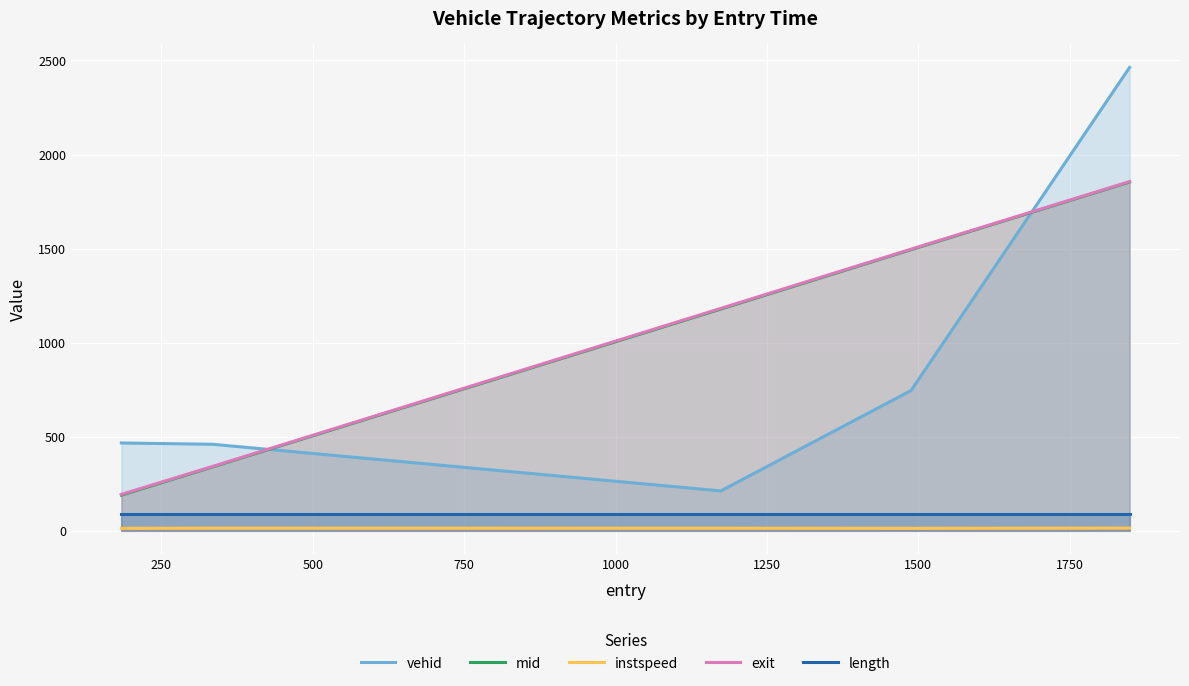

True or false: mid and vehid intersect in this chart.

True